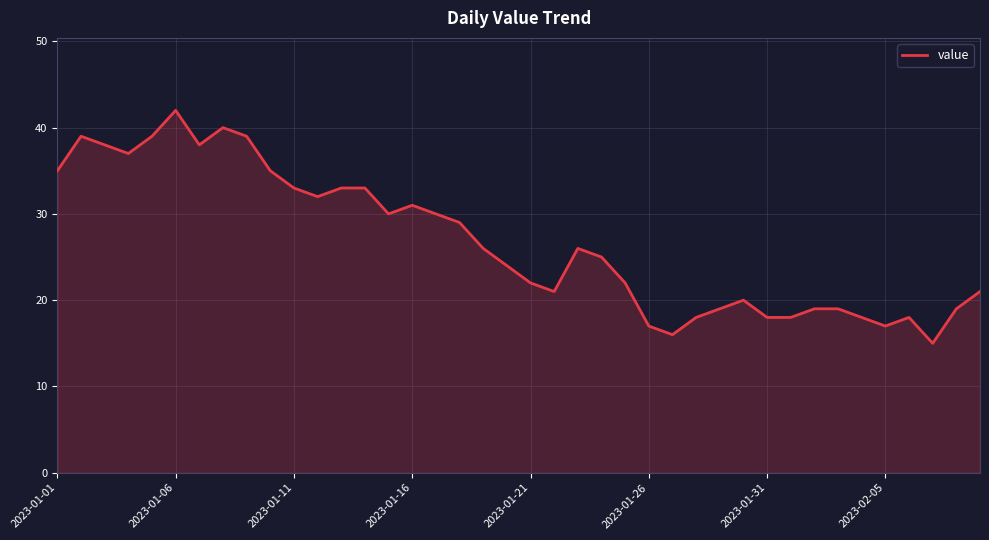

What is the difference between the maximum and minimum values?

27